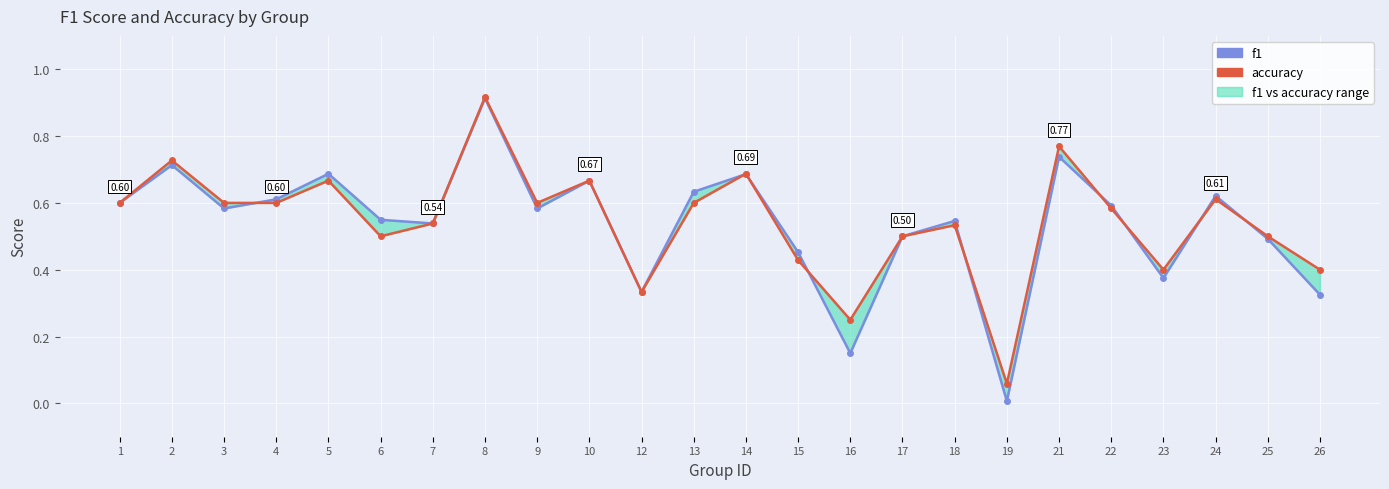

Does the chart display data point markers on the line(s)?

Yes